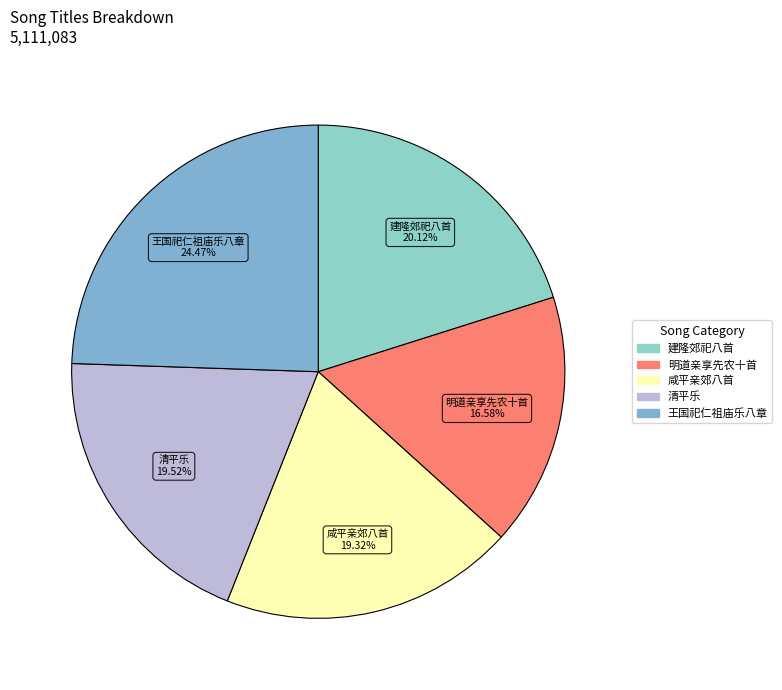

How many slices are in this pie chart?

5